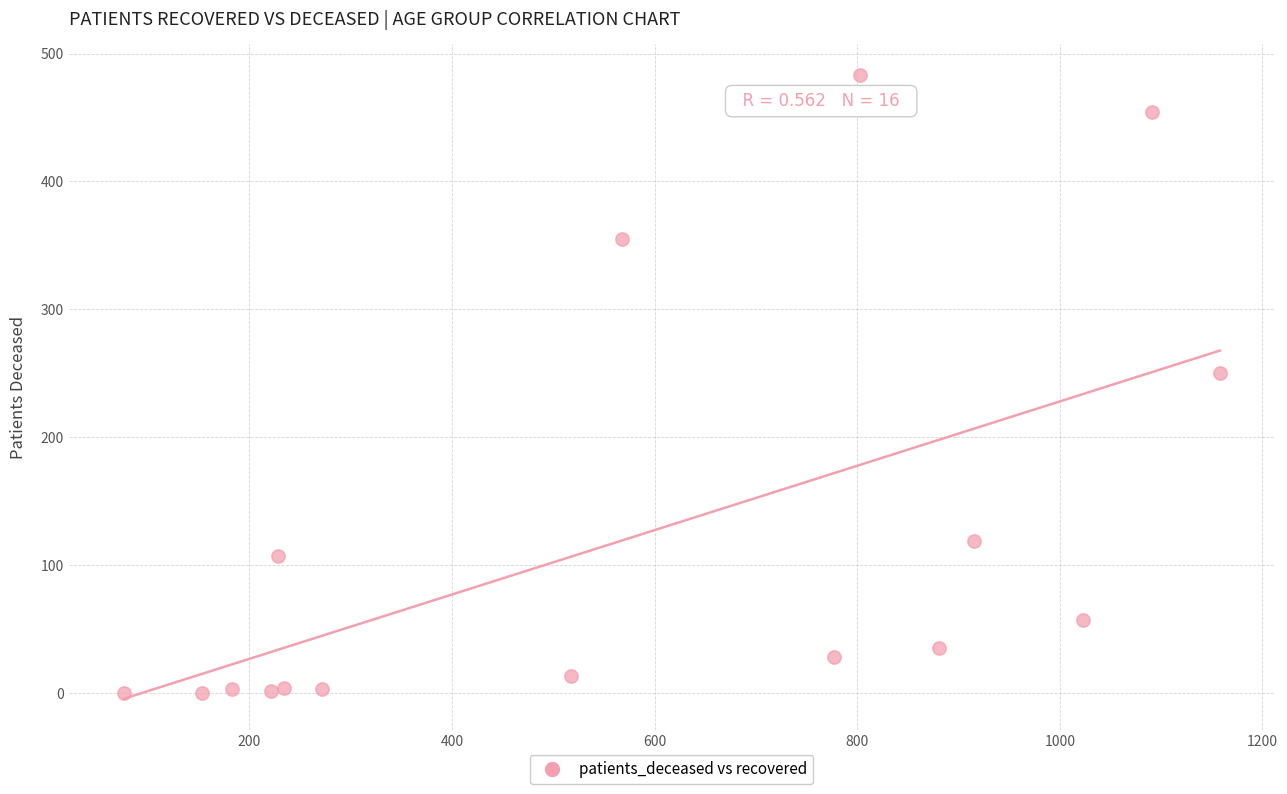

What Y value in the scatter plot is closest to 241?

250